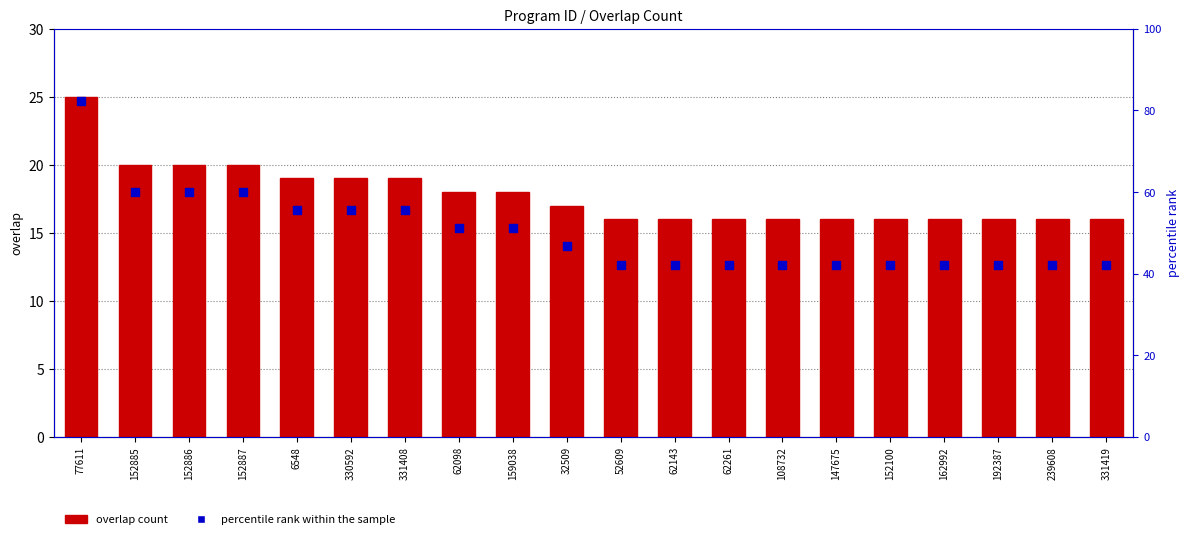

Which series has the largest Y range (max minus min)?

percentile rank within the sample